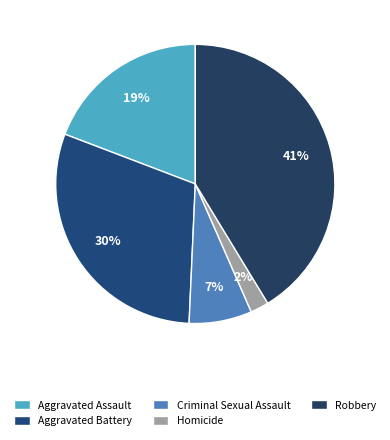

What is the total percentage of Homicide and Aggravated Assault?

21.3%